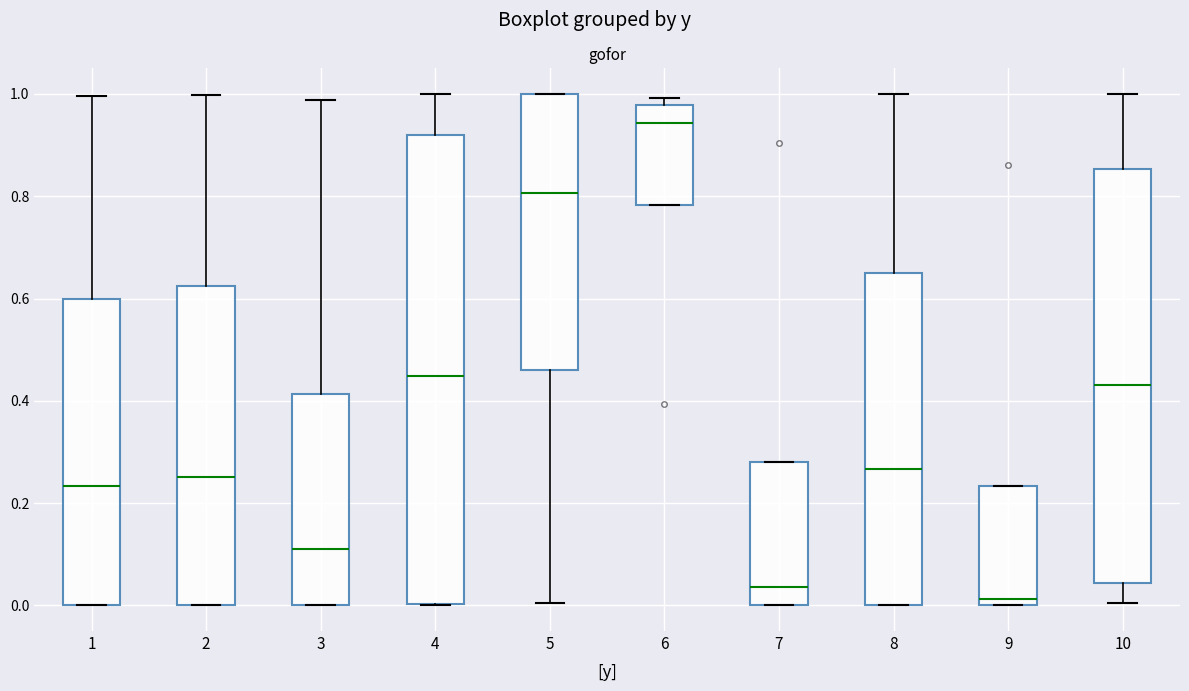

Reading left to right, read every box against the y-axis: the position of its median line, the range the box covers, and the ends of its whiskers. The values are not printed on the chart, so give them approximately, as read against the axis.

1: median 0.24, box 0.00 to 0.60, whiskers 0.00 to 1.00
2: median 0.26, box 0.00 to 0.62, whiskers 0.00 to 1.00
3: median 0.12, box 0.00 to 0.42, whiskers 0.00 to 0.98
4: median 0.44, box 0.00 to 0.92, whiskers 0.00 to 1.00
5: median 0.80, box 0.46 to 1.00, whiskers 0.00 to 1.00
6: median 0.94, box 0.78 to 0.98, whiskers 0.78 to 1.00
7: median 0.04, box 0.00 to 0.28, whiskers 0.00 to 0.28
8: median 0.26, box 0.00 to 0.66, whiskers 0.00 to 1.00
9: median 0.02, box 0.00 to 0.24, whiskers 0.00 to 0.24
10: median 0.44, box 0.04 to 0.86, whiskers 0.00 to 1.00